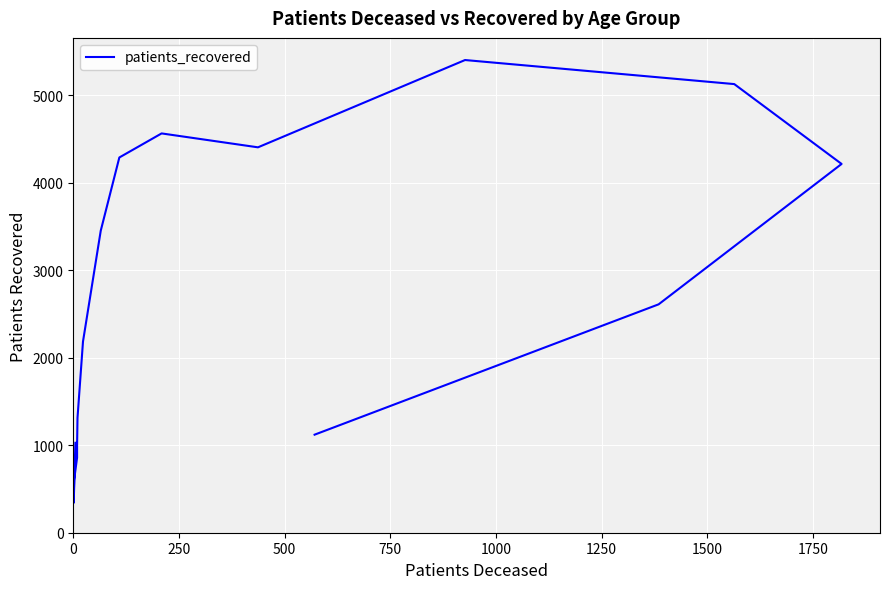

The chart shows a value of 1245 at 750. True or false?

False